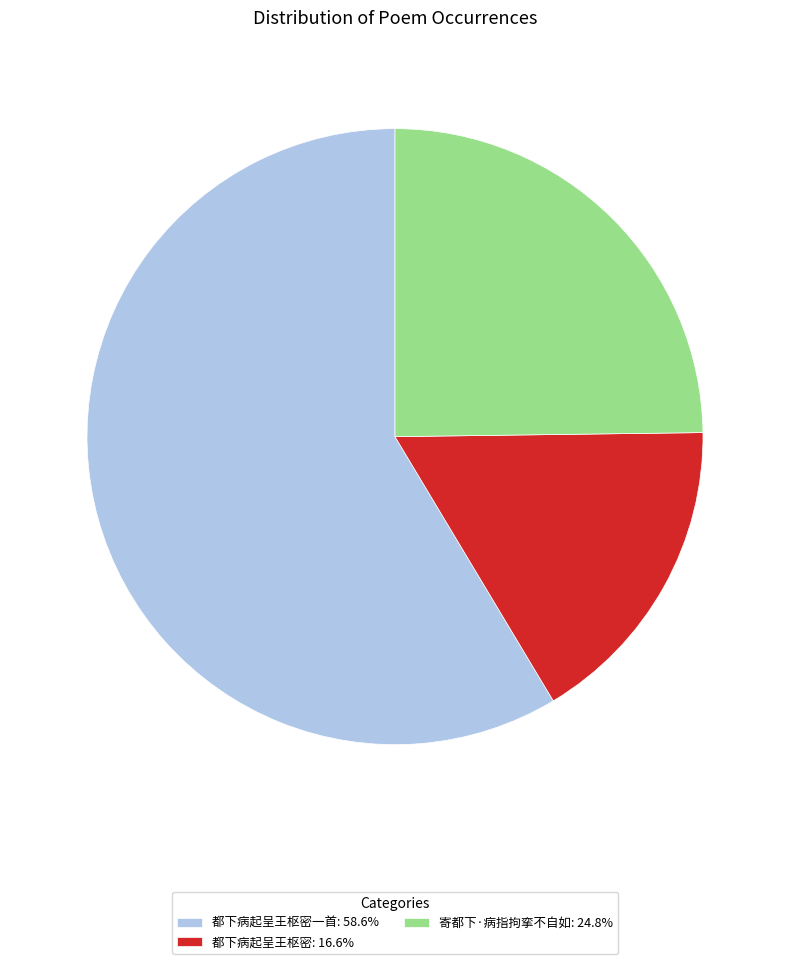

Approximately how many times larger is the value at 寄都下·病指拘挛不自如: 24.8% compared to 都下病起呈王枢密: 16.6%?

1.5